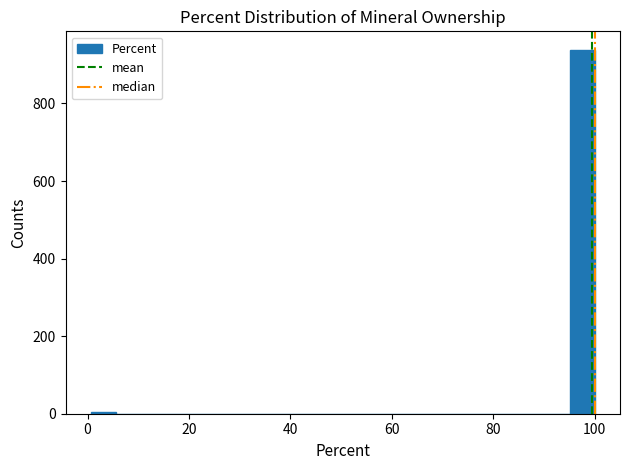

Read against the x-axis, roughly where is the centre of the tallest bar?

98